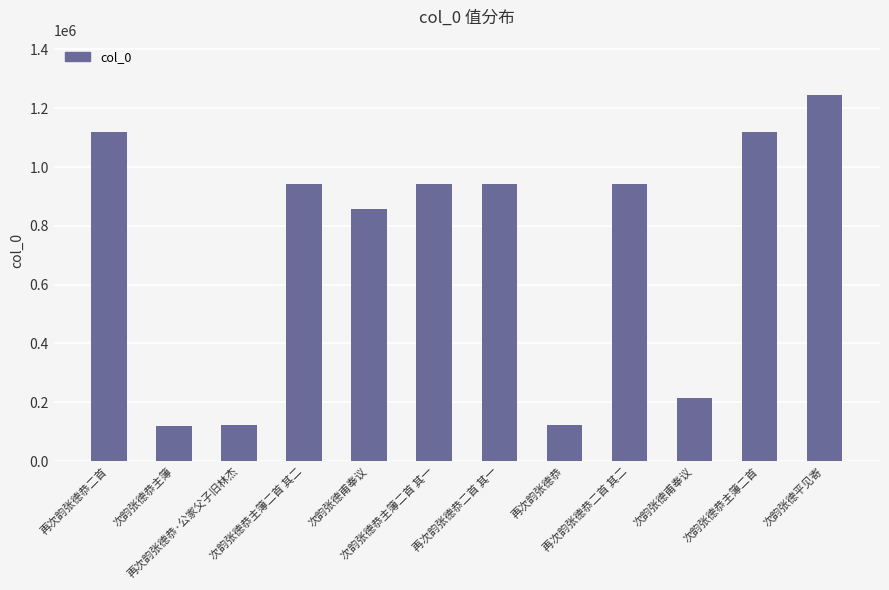

What is the approximate value at 次韵张德平见寄?

1246291